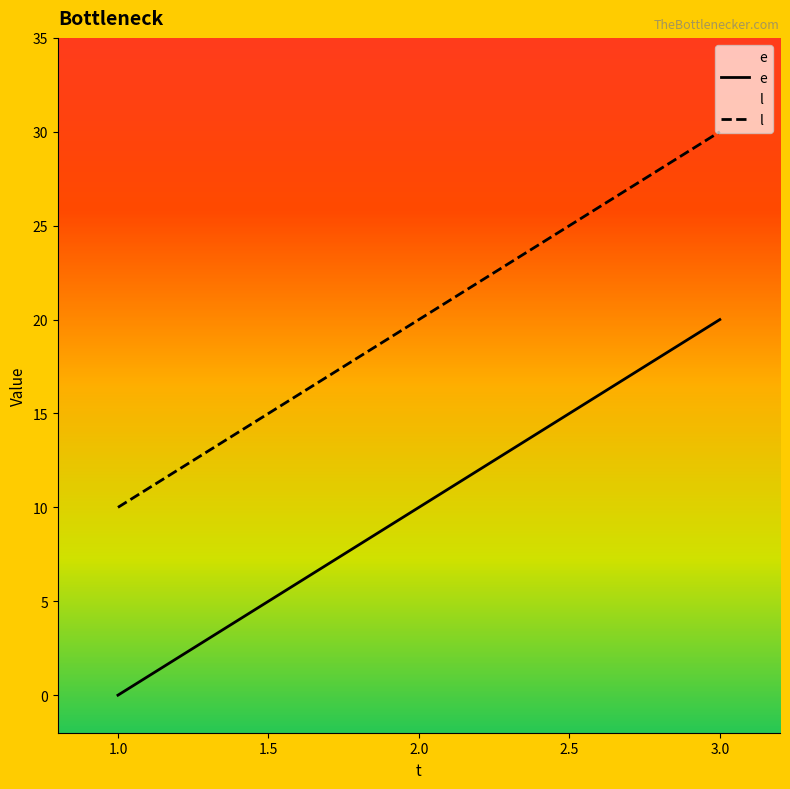

What is the difference between the highest and lowest values at 3.0?

10